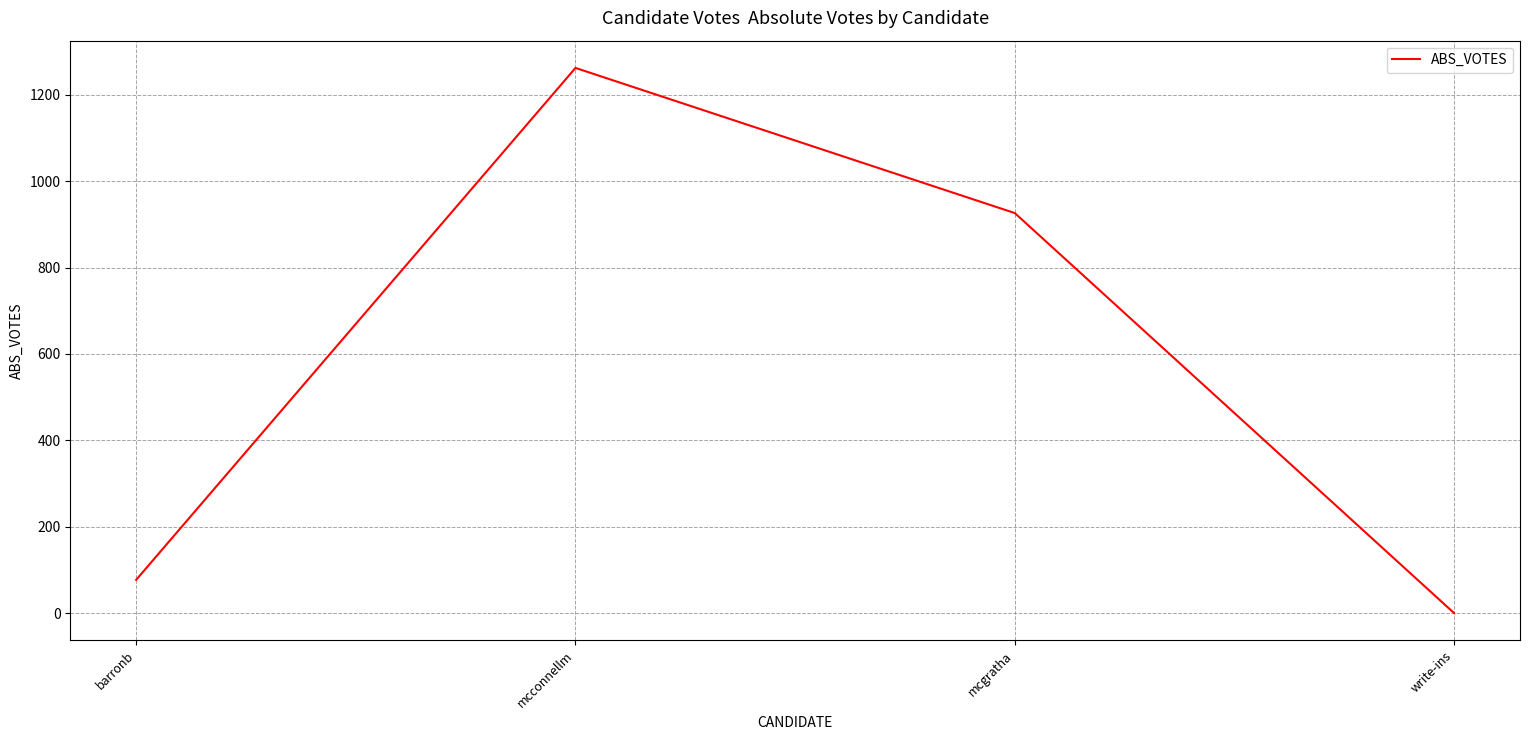

How many values are above zero?

3